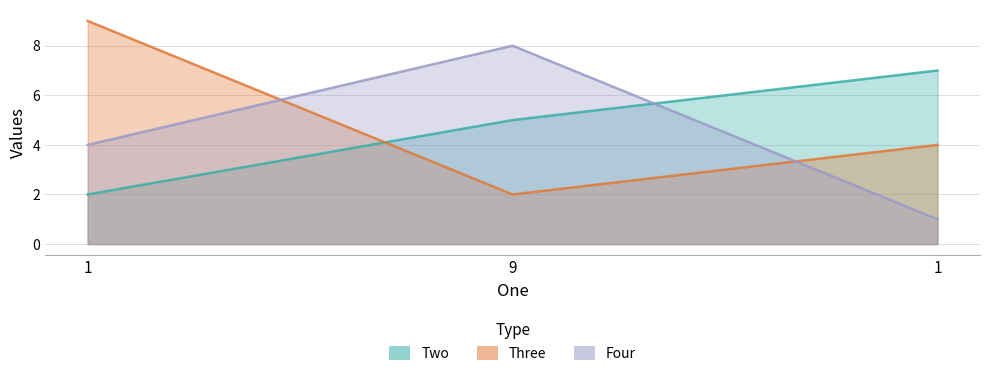

Rank the series by their maximum value, from highest to lowest.

Three, Four, Two